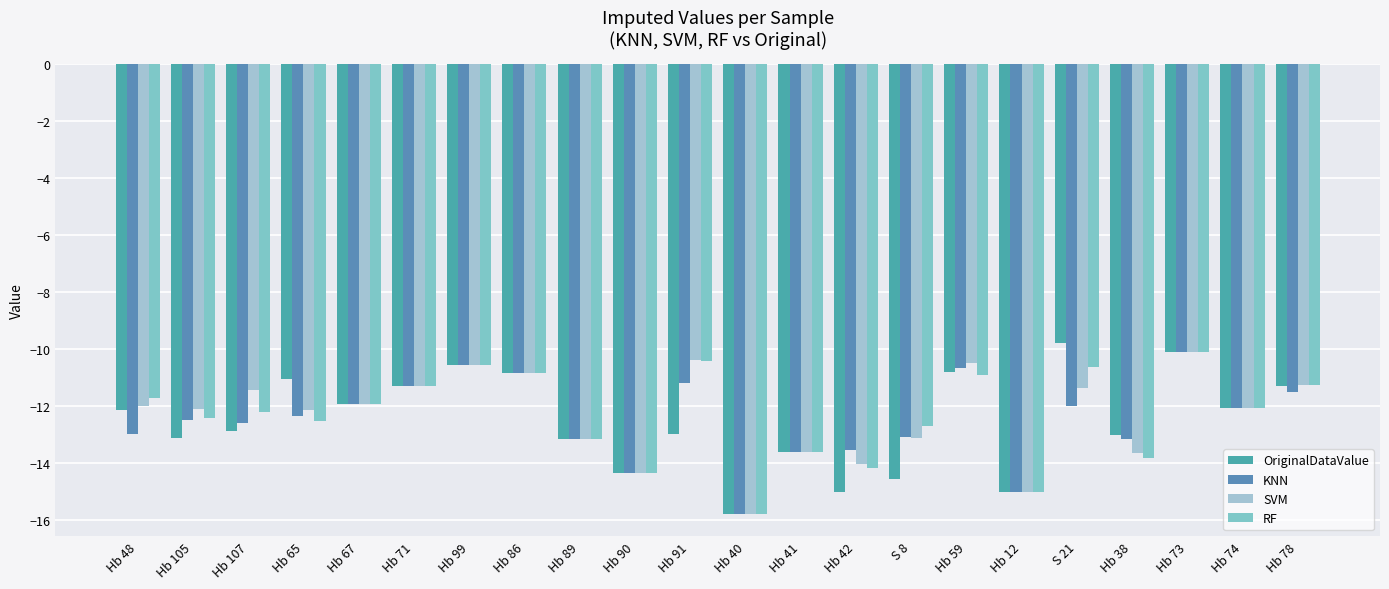

Are the bars horizontal?

No